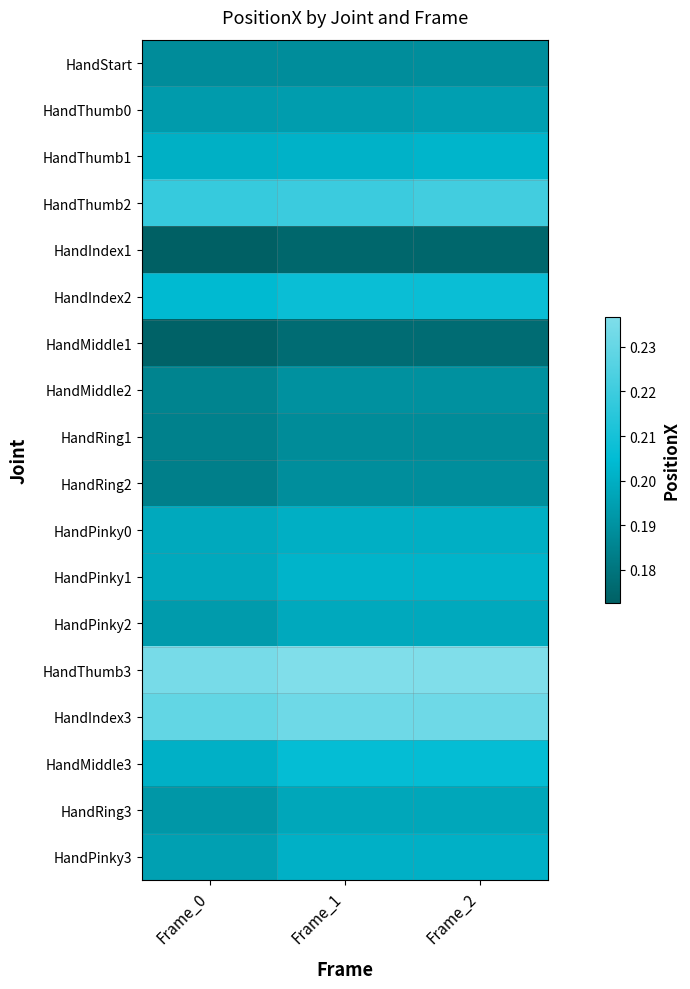

What is the total value across all series at Frame_0?

3.5